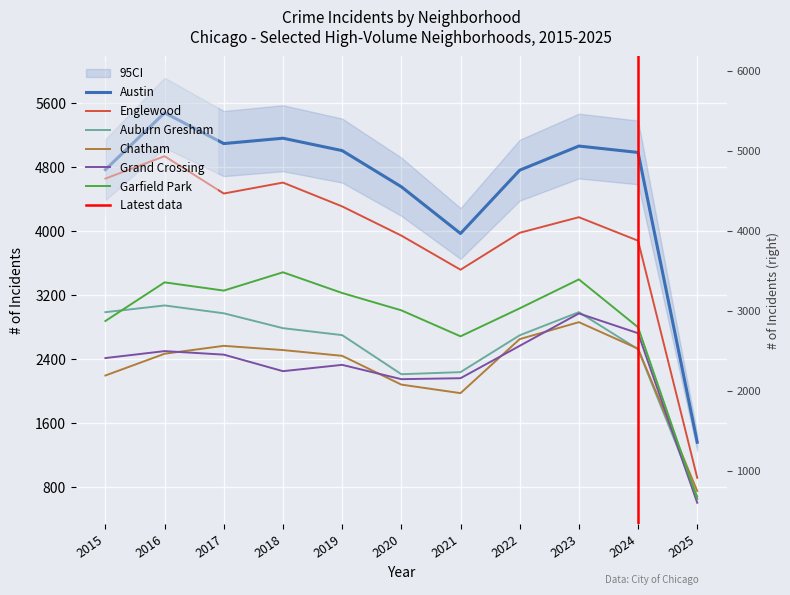

What is the value of the Englewood point at the 7th from the left?

3518